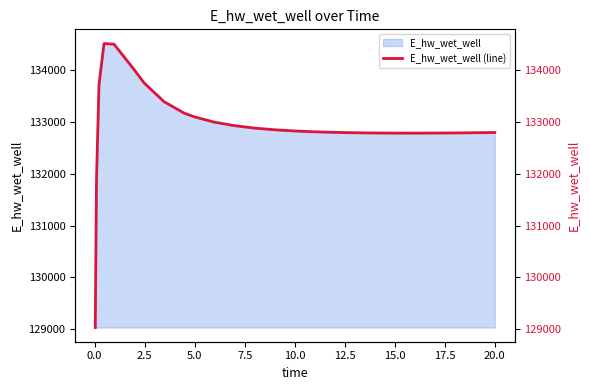

What is the label of the 21st point from the right?

10.0